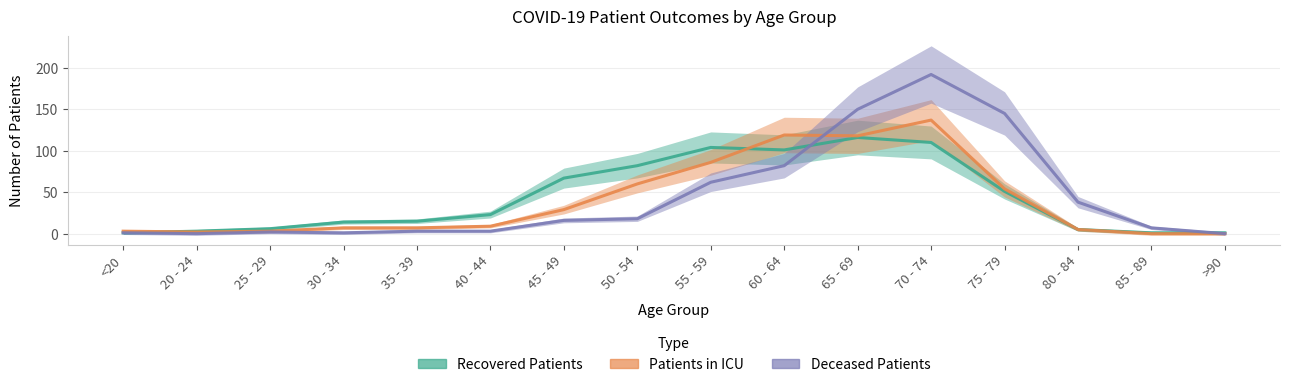

What is the total value across all series at <20?

5